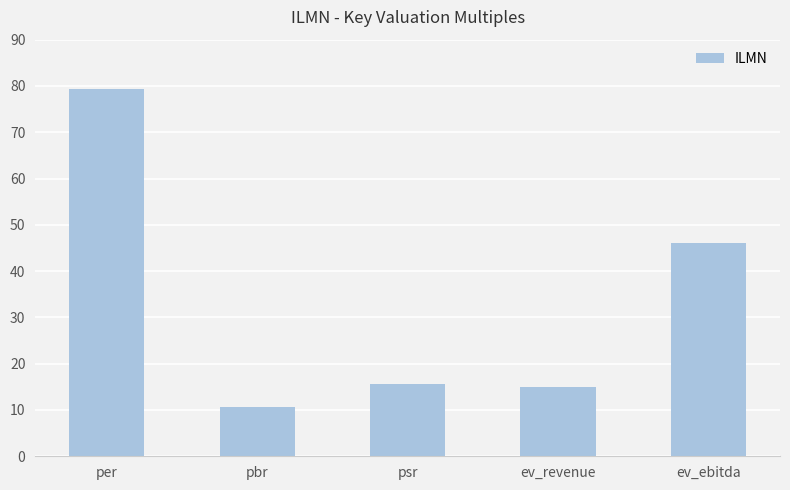

What is the label of the 3rd bar from the right?

psr